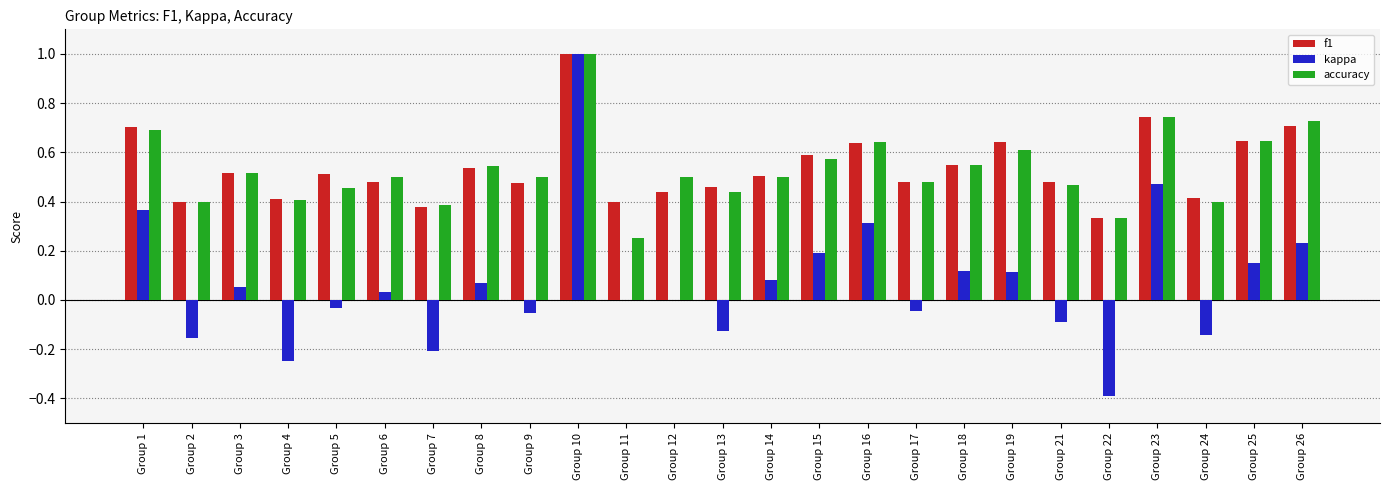

Which series changed the most between Group 12 and Group 26?

f1